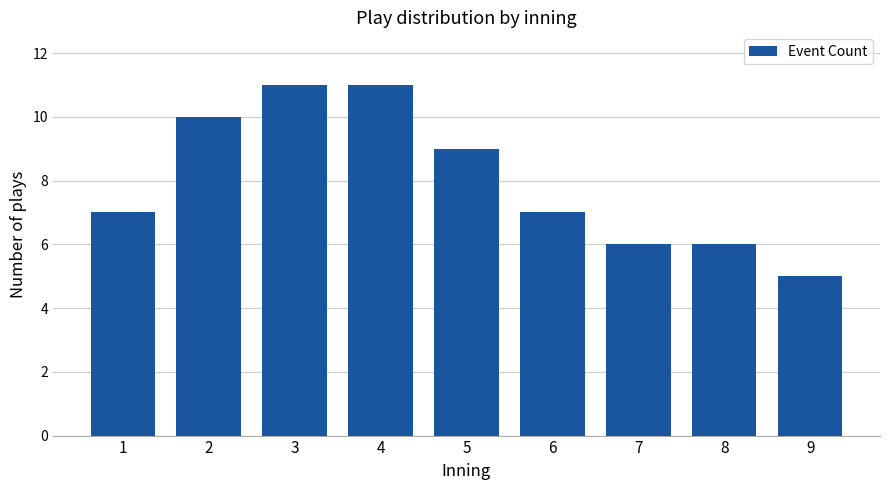

How many data points does each series have?

9